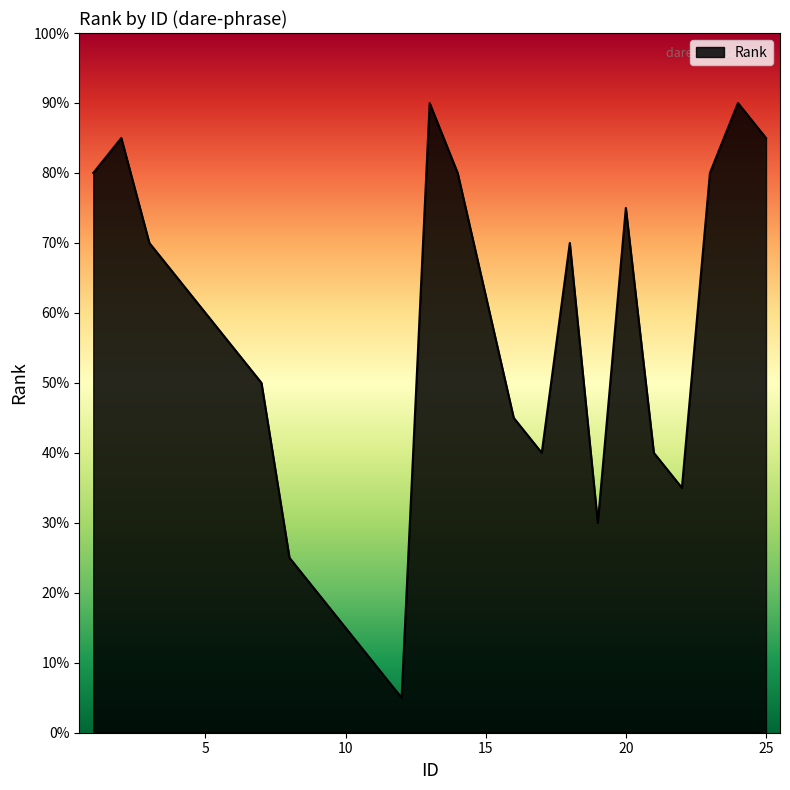

How many interior local peaks (higher than both neighbors) does the data have?

5